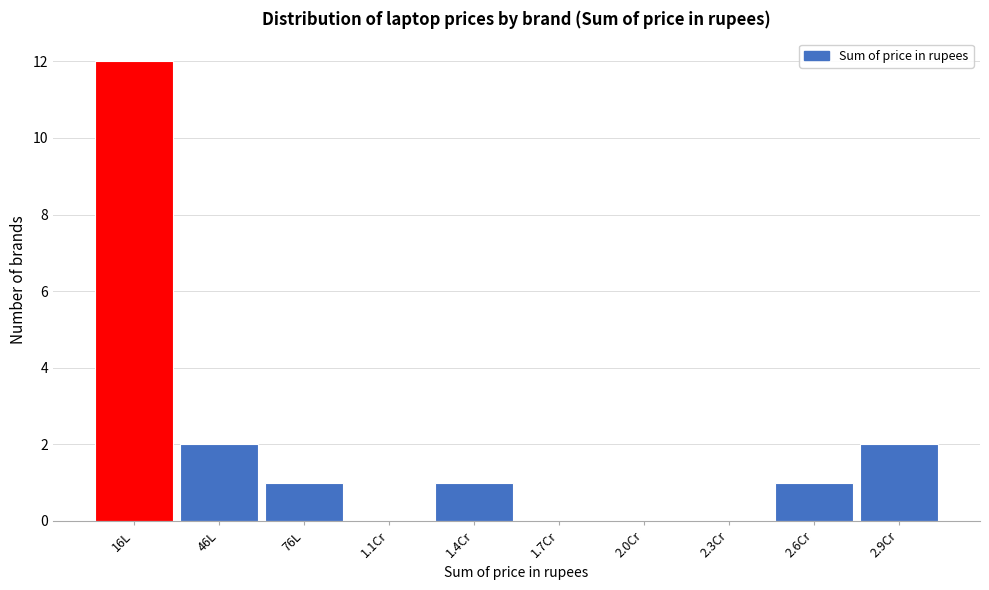

Reading left to right, list all the values displayed in this chart.

16L=12	46L=2	76L=1	1.1Cr=0	1.4Cr=1	1.7Cr=0	2.0Cr=0	2.3Cr=0	2.6Cr=1	2.9Cr=2